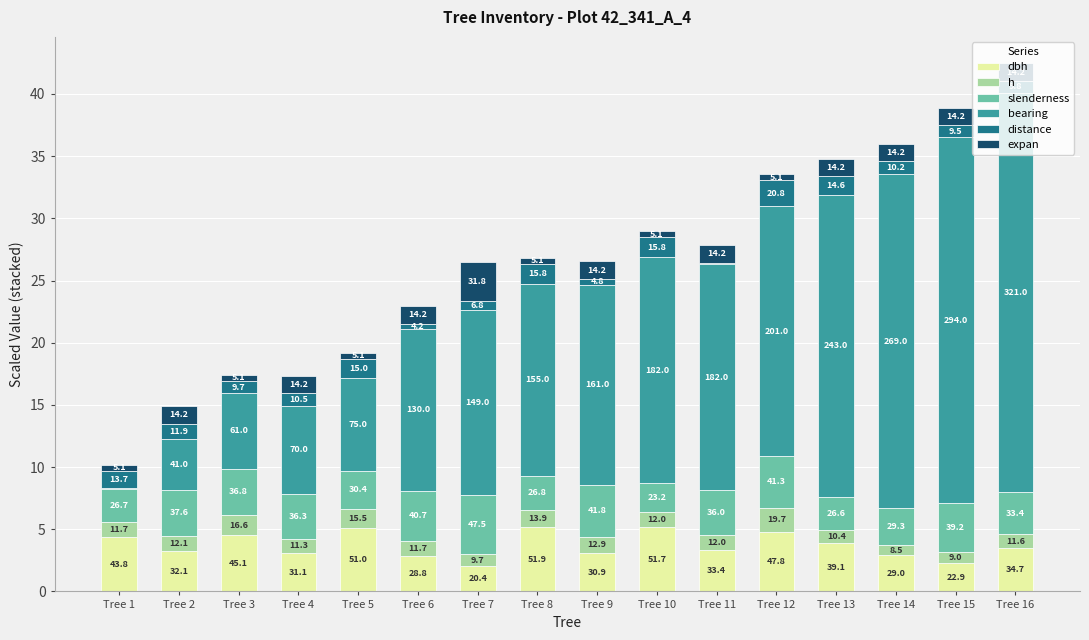

What are all the series names shown in the legend?

dbh, h, slenderness, bearing, distance, expan